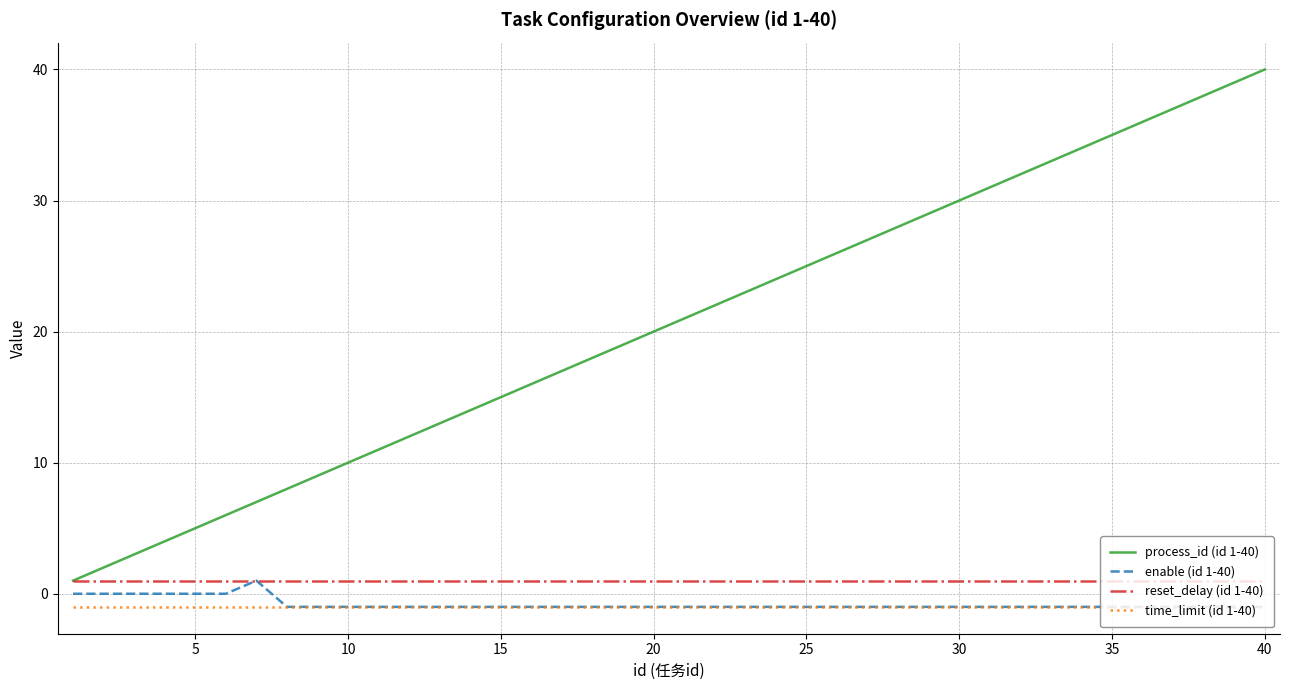

What is the smallest value displayed?

-1